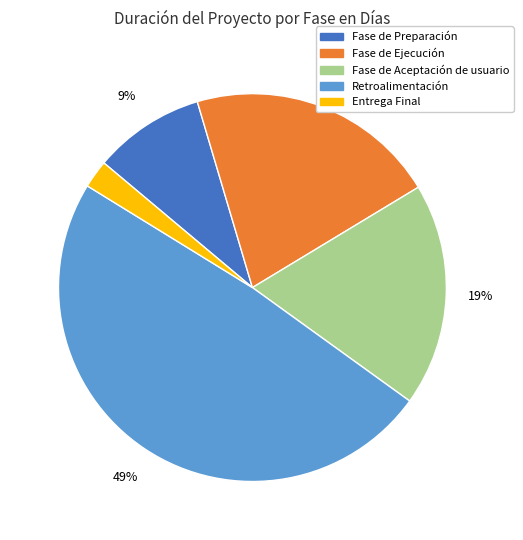

The Entrega Final slice represents 2% of the pie. True or false?

True